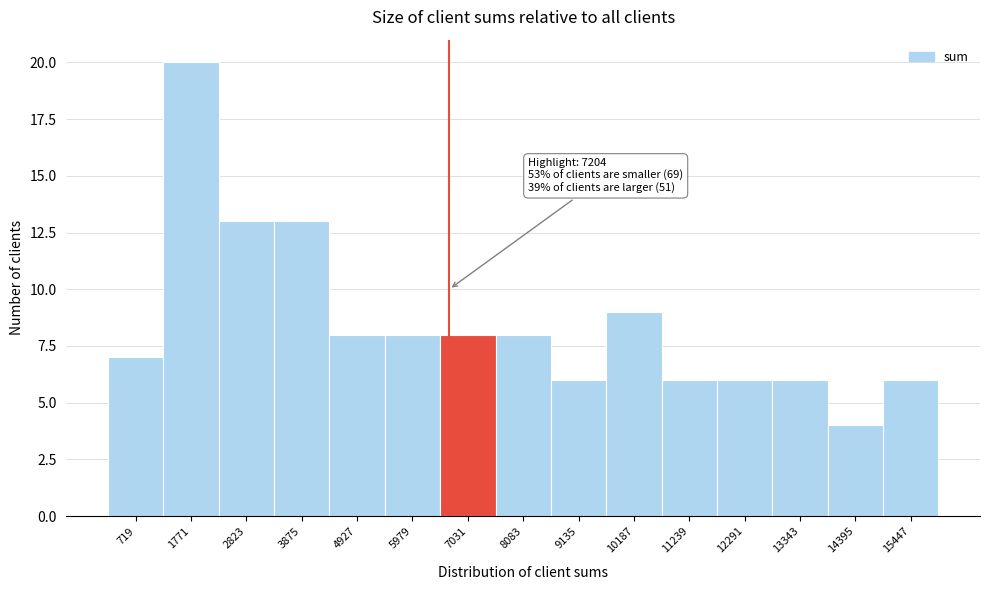

Reading left to right, what are all the values shown in this chart?

7	20	13	13	8	8	8	8	6	9	6	6	6	4	6